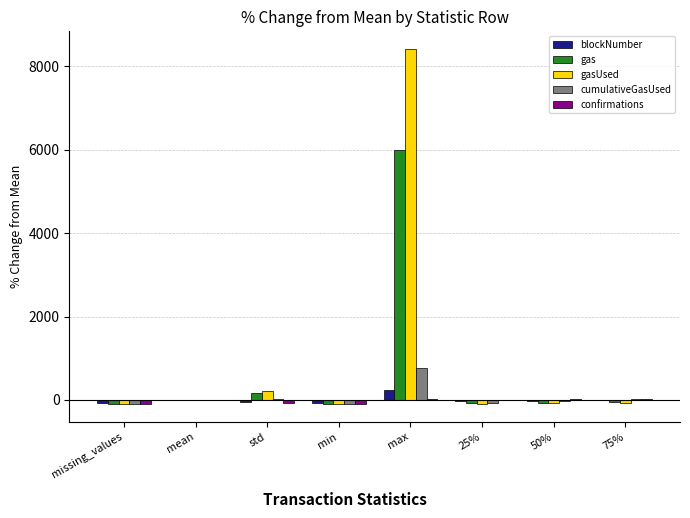

Which category has the highest value in the blockNumber series?

max